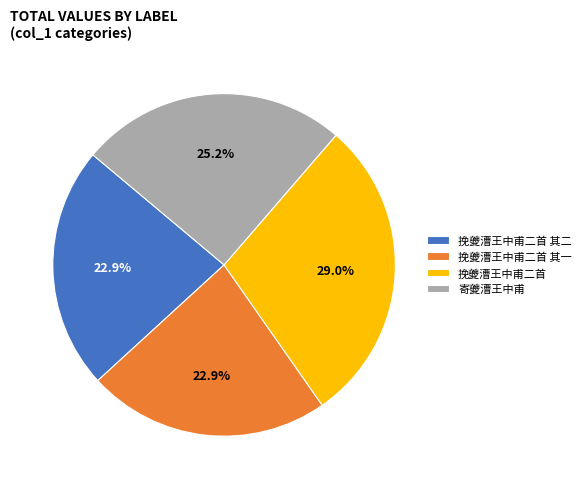

What percentage is the 挽夔漕王中甫二首 其一 slice, to the nearest percent?

23%